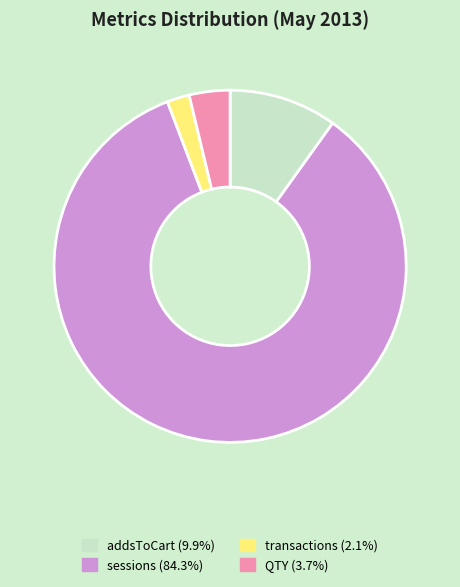

Between addsToCart and sessions, which is larger?

sessions